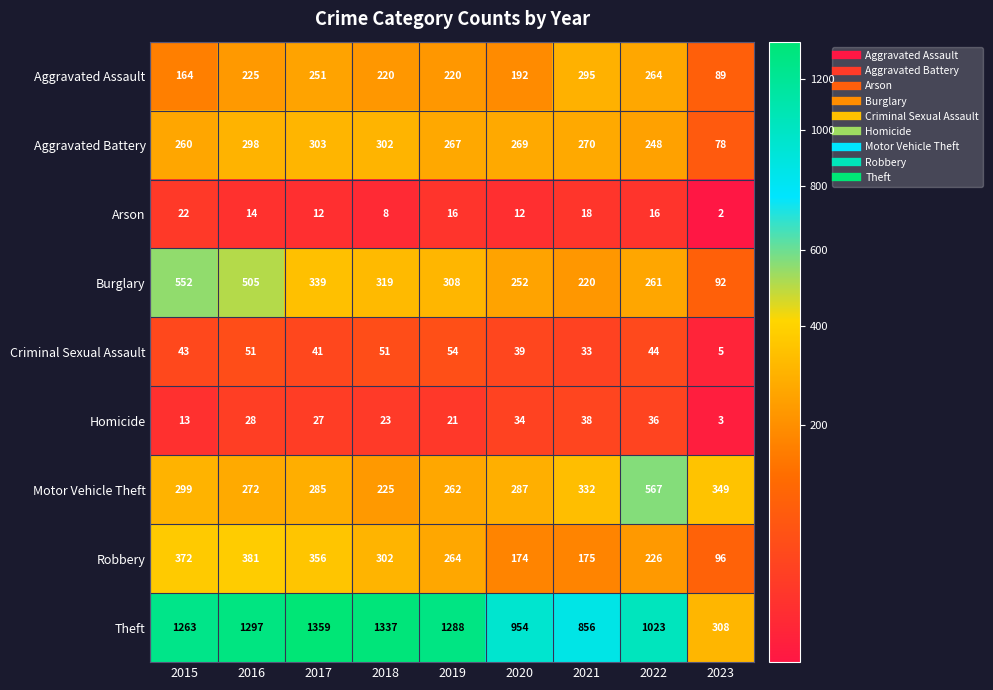

What value does the Robbery series have at 2017?

356